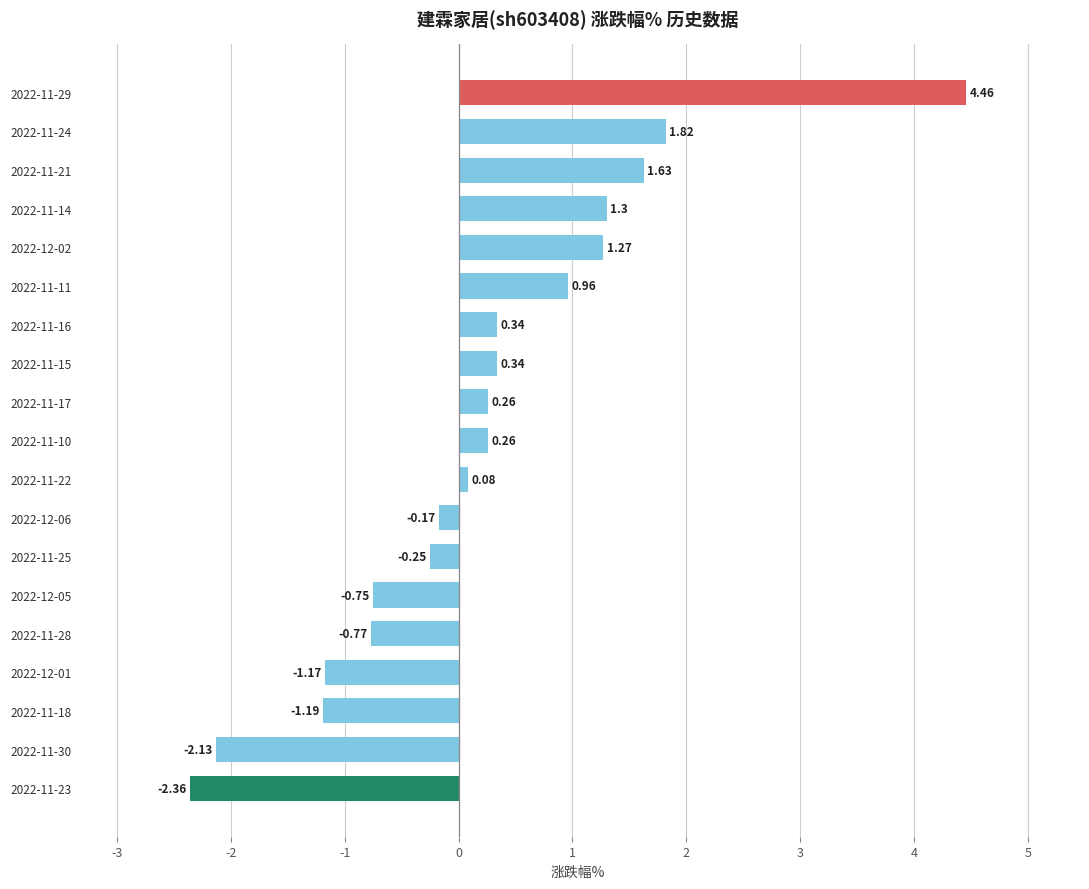

What is the change in value from 2022-11-28 to 2022-11-21?

+2.4